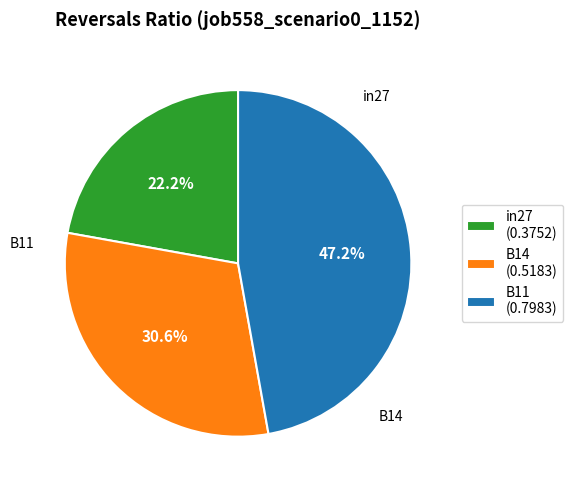

Combined, do in27 and B14 account for over 50%?

Yes